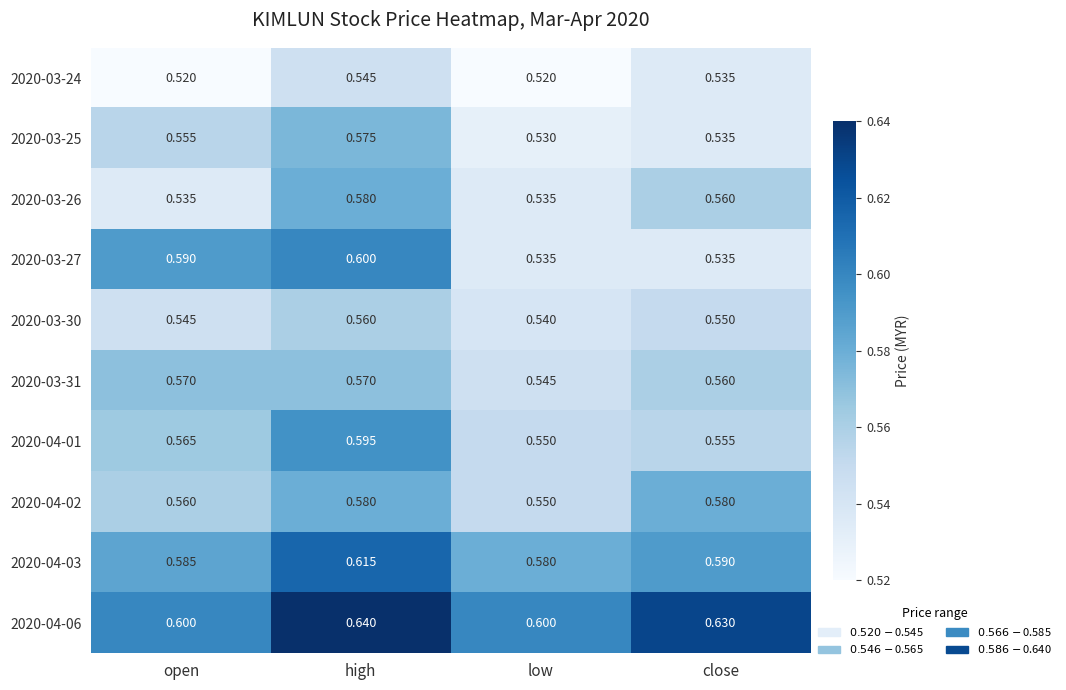

List the labels in order of 2020-03-30 value, largest first.

high, close, open, low